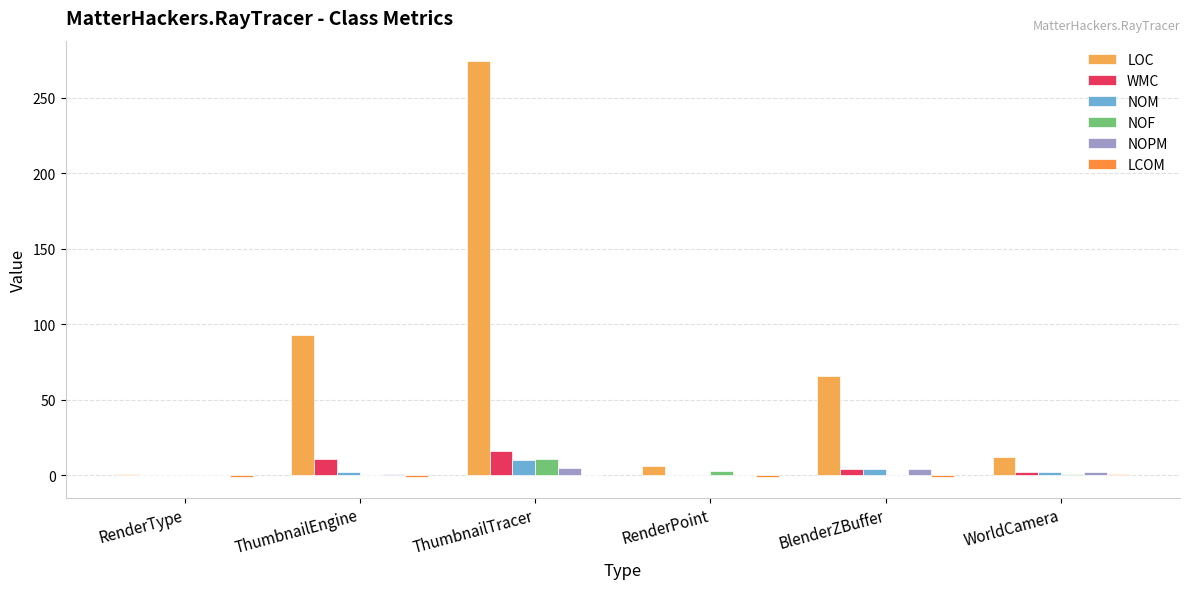

Count the number of categories in the chart.

6